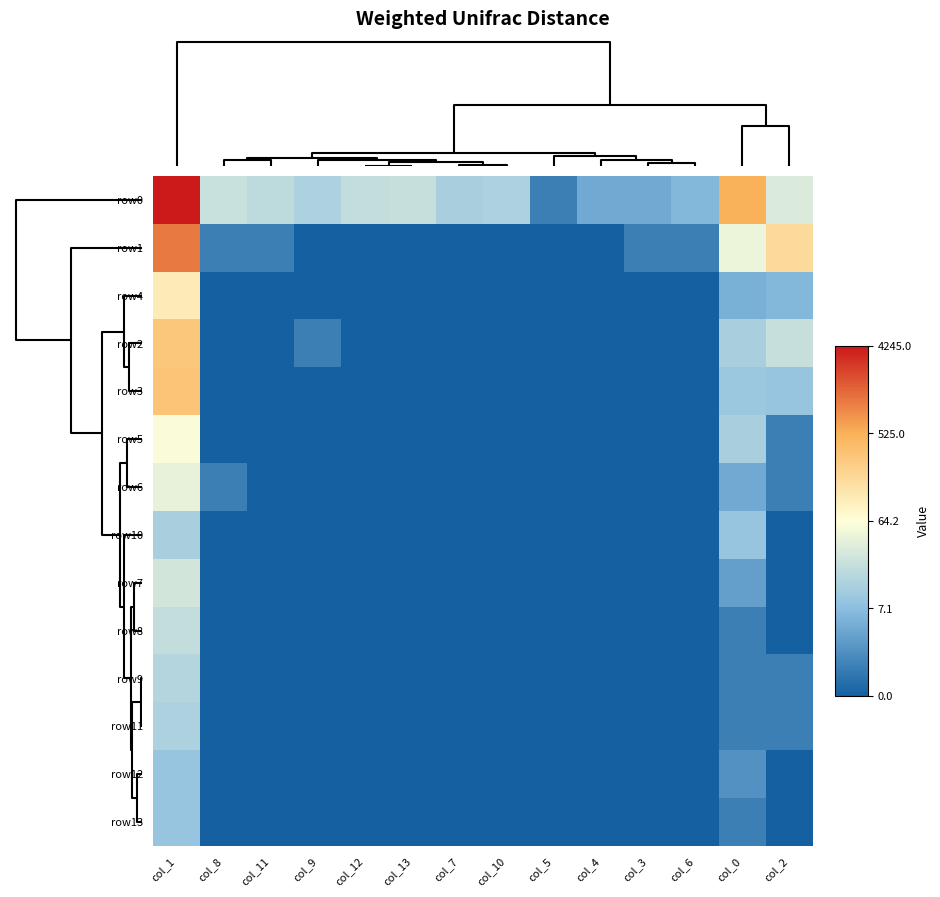

Which category has the lowest value across all series?

col_9